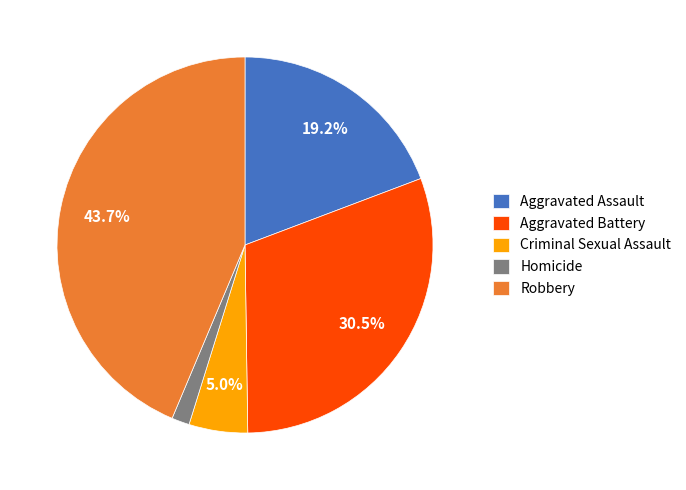

Is Aggravated Battery the majority of the pie?

No